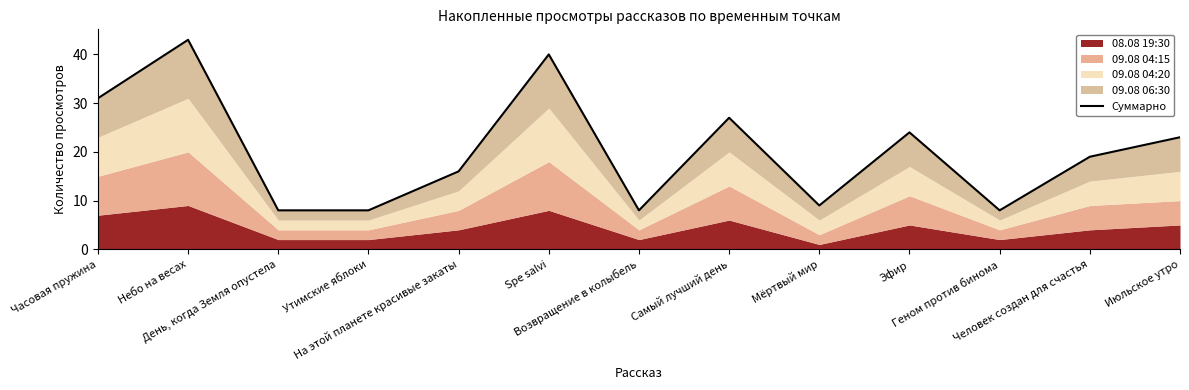

At which label does the data first exceed 19?

Часовая пружина